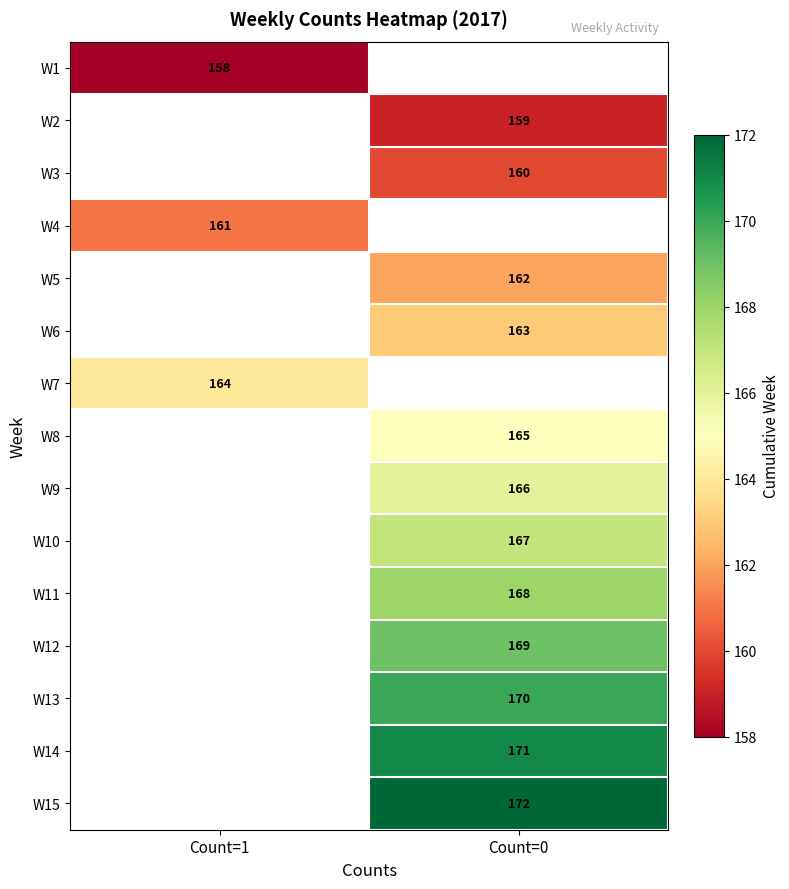

Is the value of W15 at Count=0 greater than the value of W1 at Count=1?

Yes